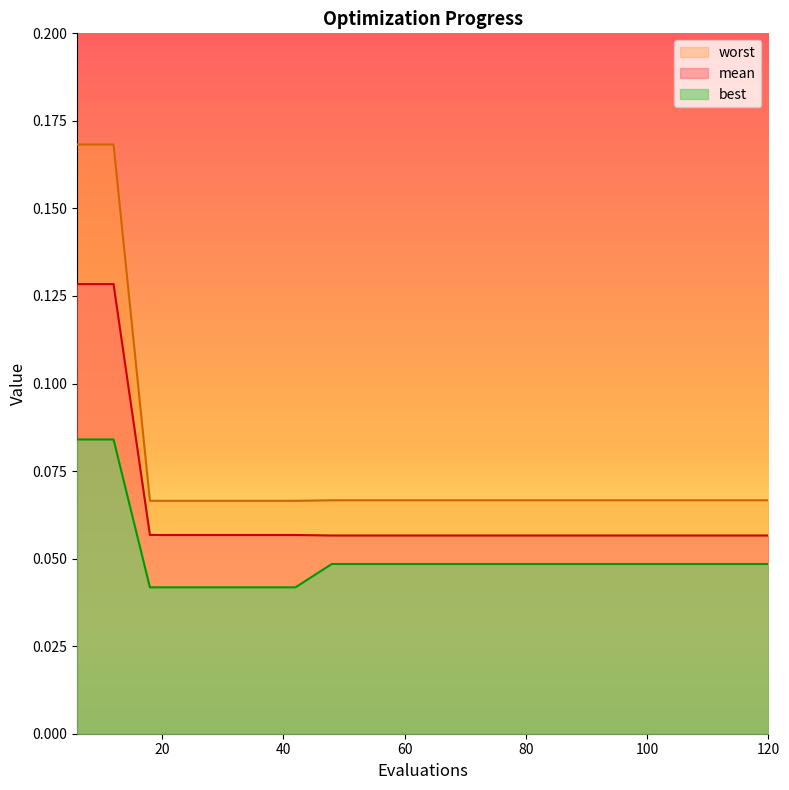

What is the maximum value shown in the chart?

0.2